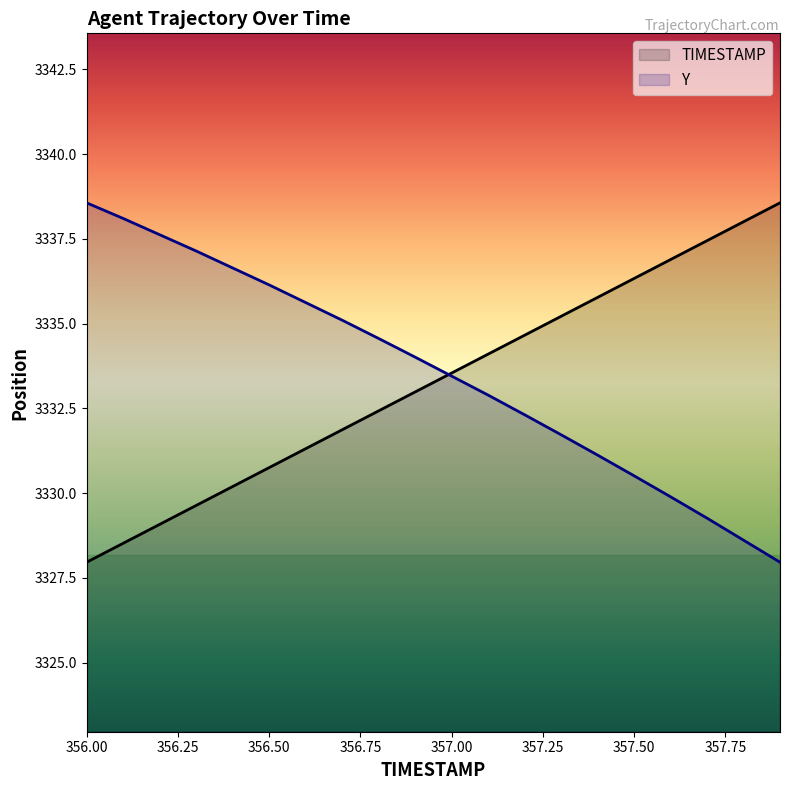

Rank the categories by Y value from highest to lowest.

356.0, 356.1, 356.2, 356.3, 356.4, 356.5, 356.6, 356.7, 356.8, 356.9, 357.0, 357.1, 357.2, 357.3, 357.4, 357.5, 357.6, 357.7, 357.8, 357.9